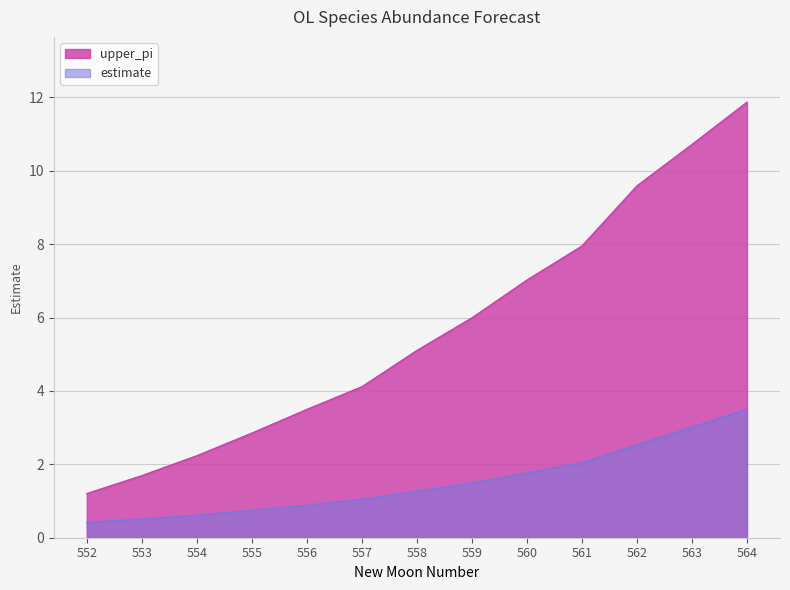

What value does the estimate series have at 560?

1.8